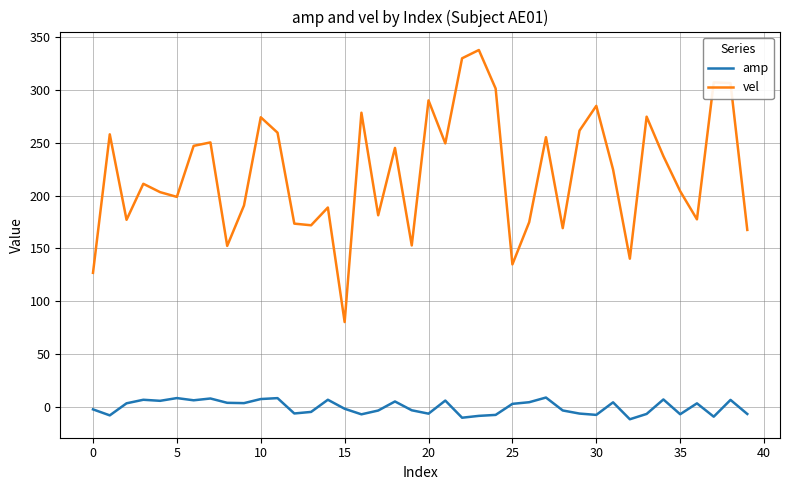

What is the difference between the maximum and minimum values in the amp series?

20.5